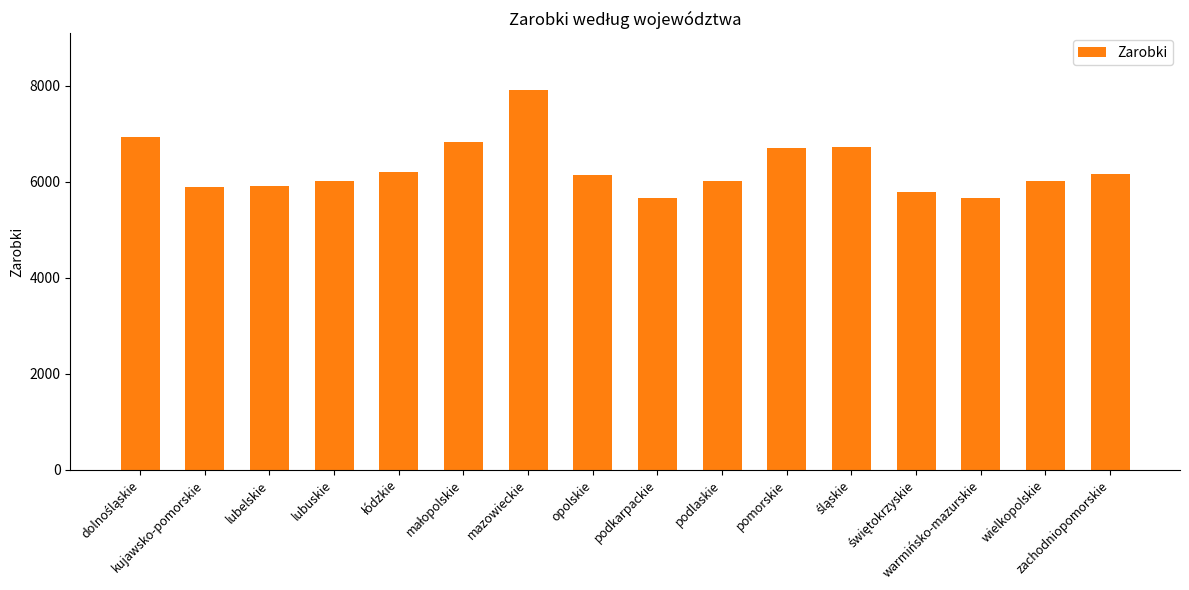

How many distinct data groups are displayed?

1